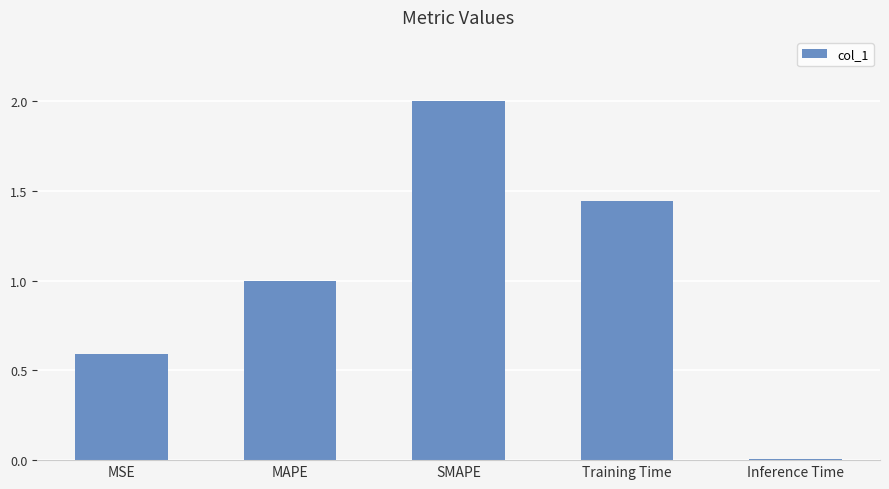

What is the label of the 4th bar from the left?

Training Time